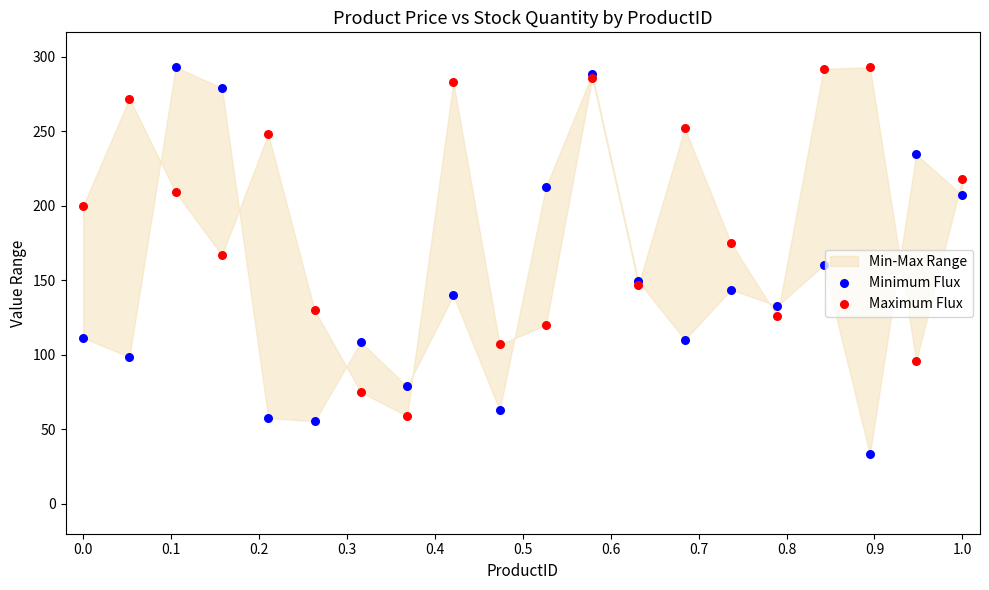

Which series reaches the minimum Y coordinate?

Minimum Flux